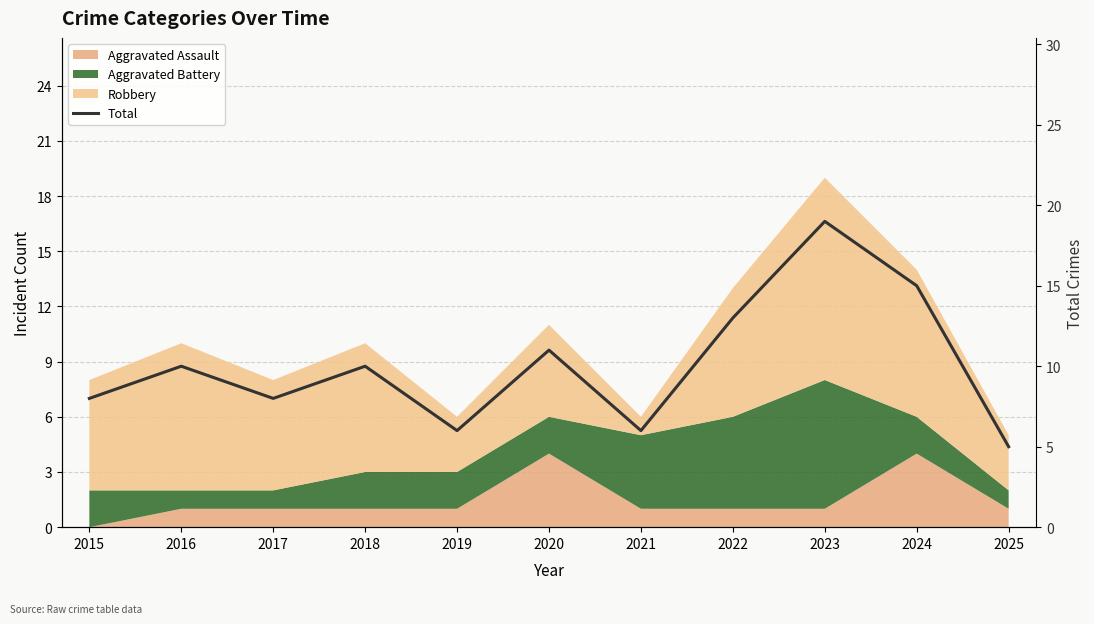

Rank the categories by value from lowest to highest.

2025, 2019, 2021, 2015, 2017, 2016, 2018, 2020, 2022, 2024, 2023